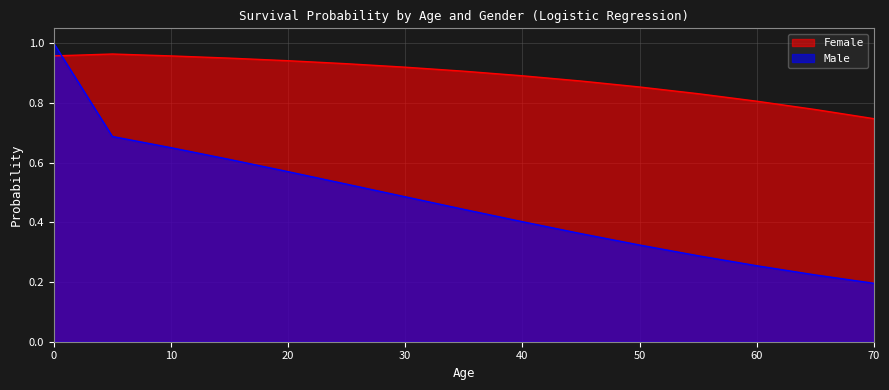

Between 60 and 70, which series saw the biggest shift?

Male